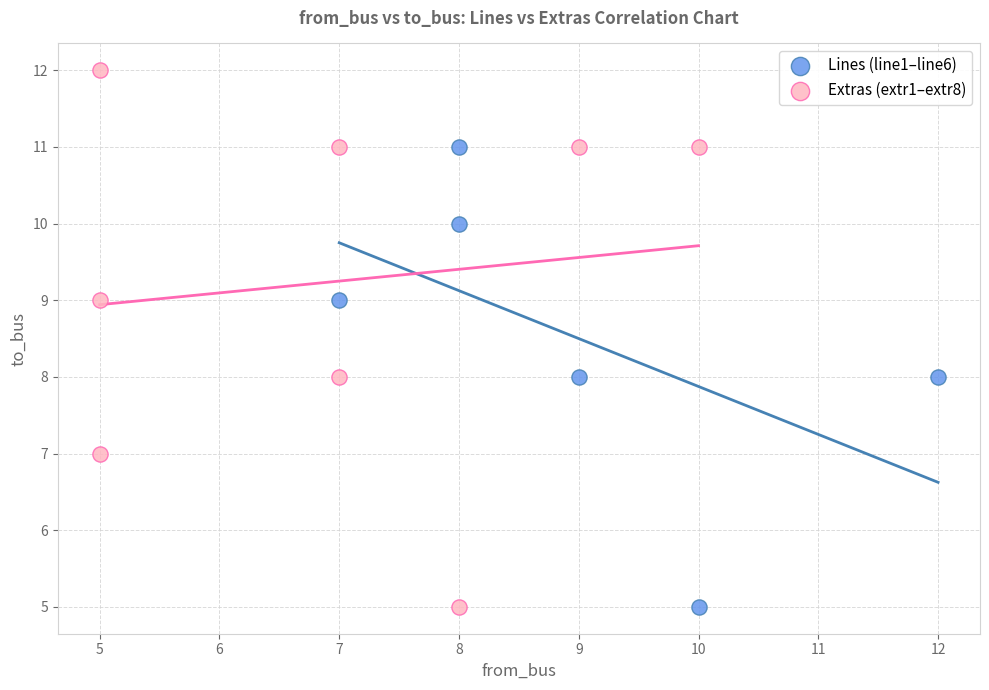

Which series has the largest Y range (max minus min)?

Extras (extr1–extr8)